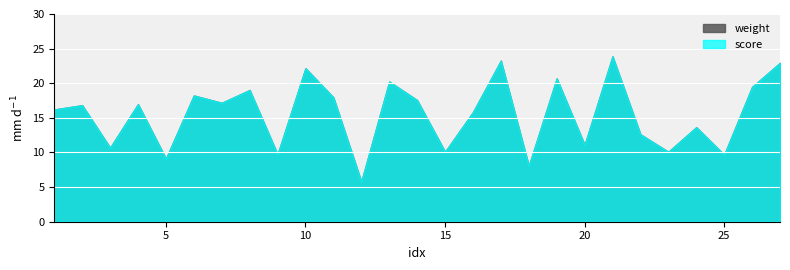

Where is score nearest to the value 14?

24